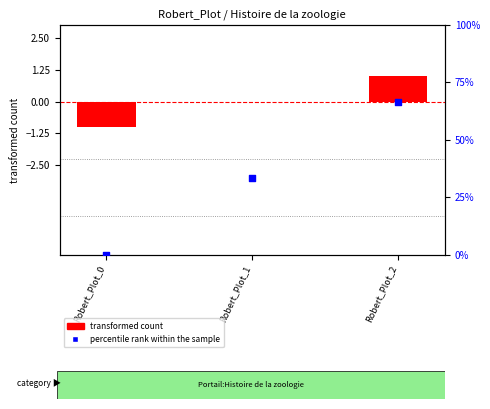

Which series has the largest total across all categories?

percentile rank within the sample